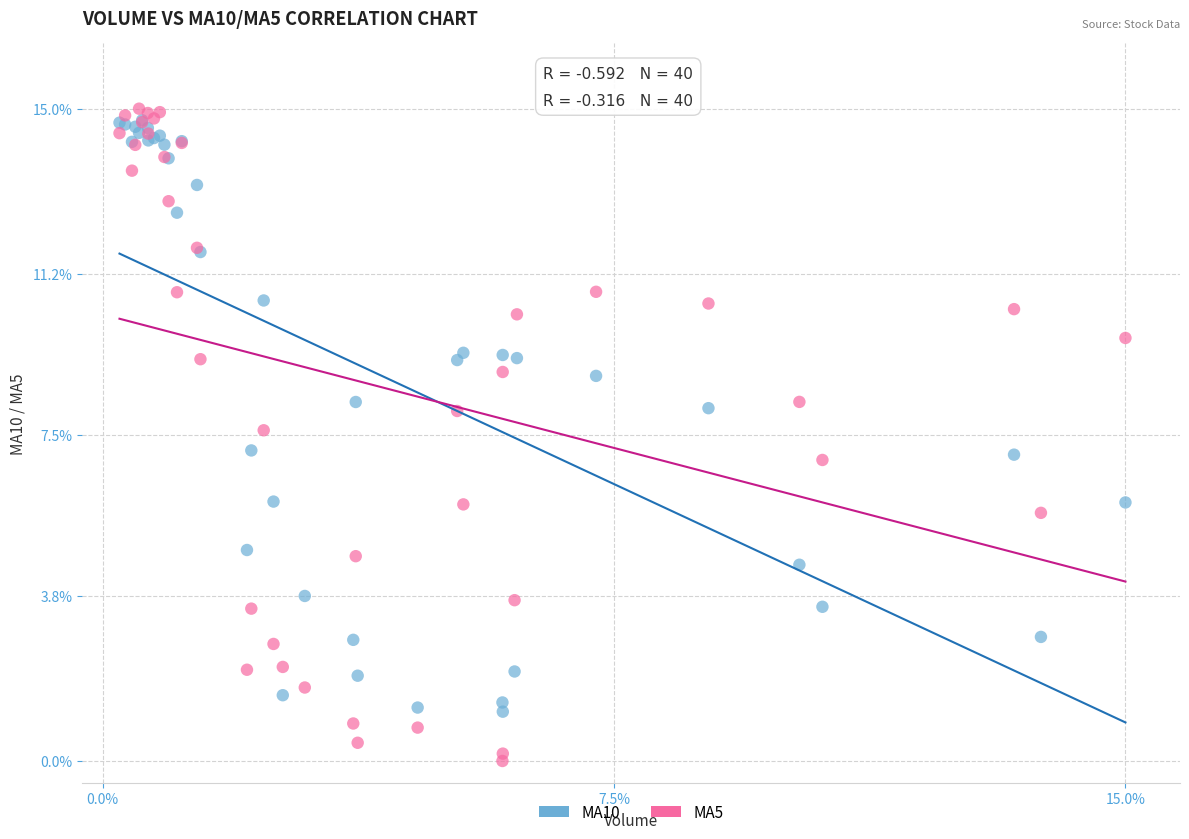

What are all the series names shown in the legend?

MA10, MA5